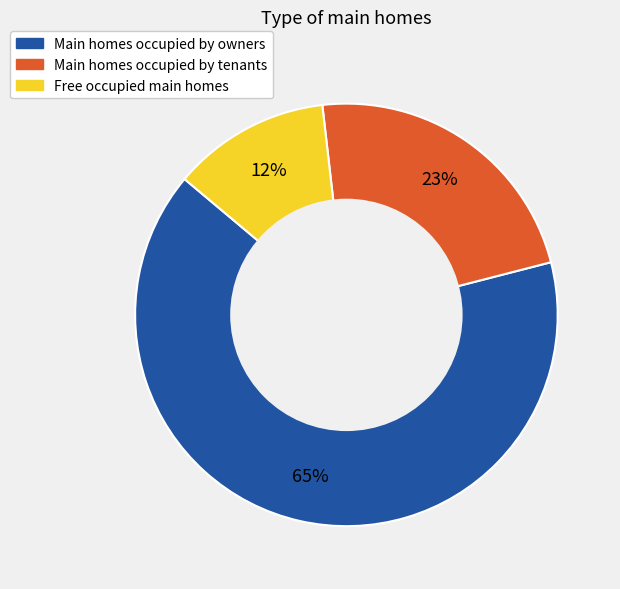

Rank the categories by value from highest to lowest.

Main homes occupied by owners, Main homes occupied by tenants, Free occupied main homes